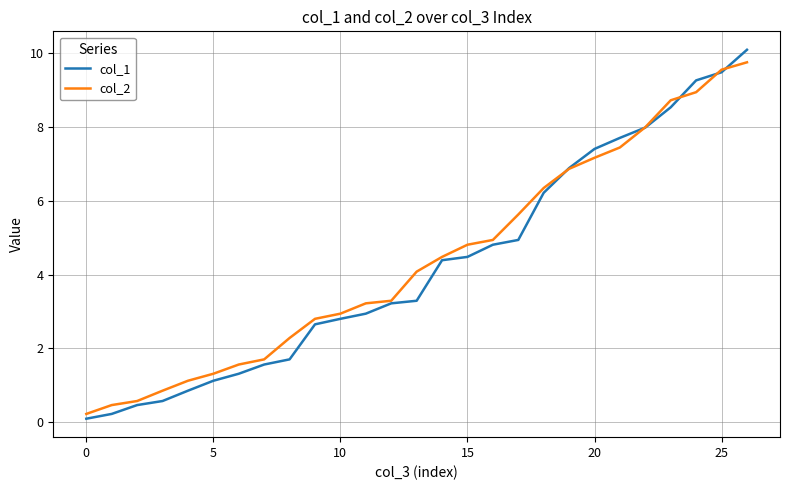

Which series has the largest total across all categories?

col_2